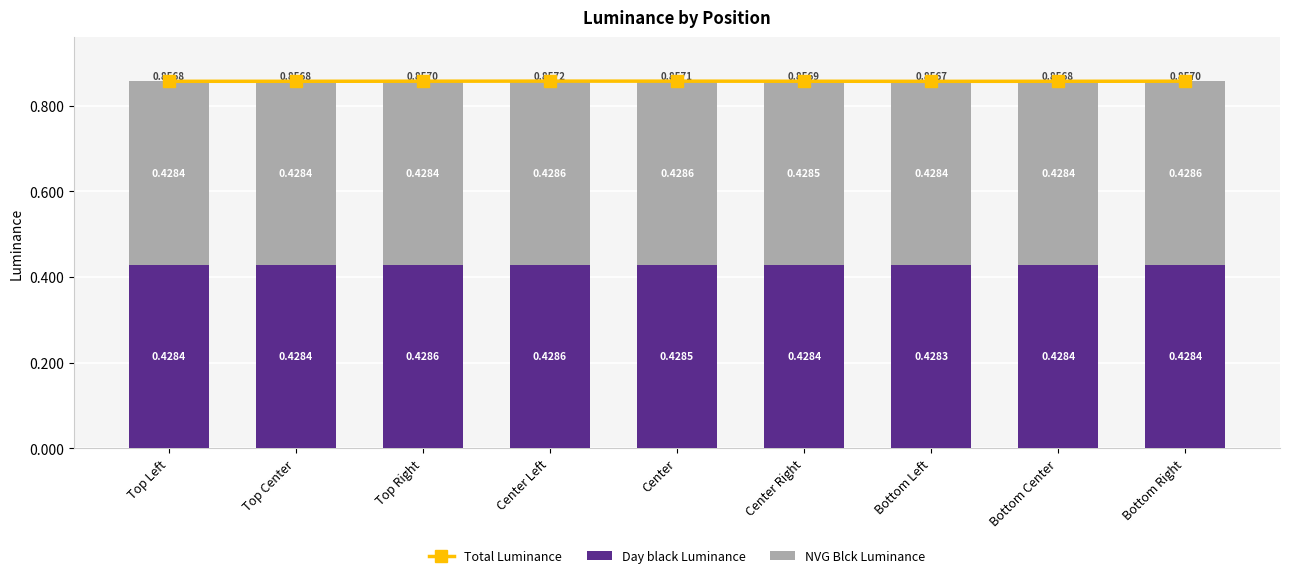

Count the Day black Luminance values in the range 0 to 1.

9